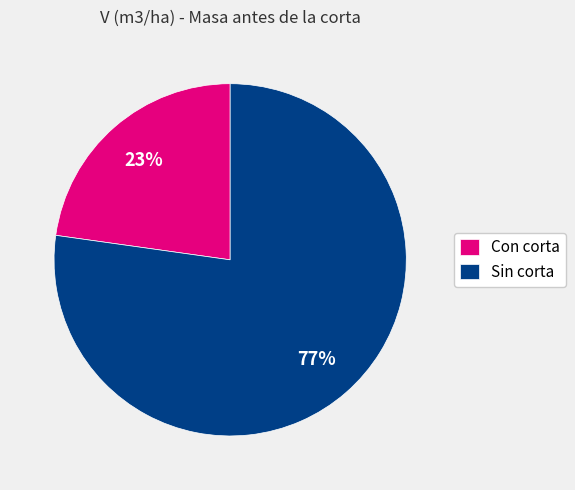

Is it true that Con corta is 13% of the pie?

False